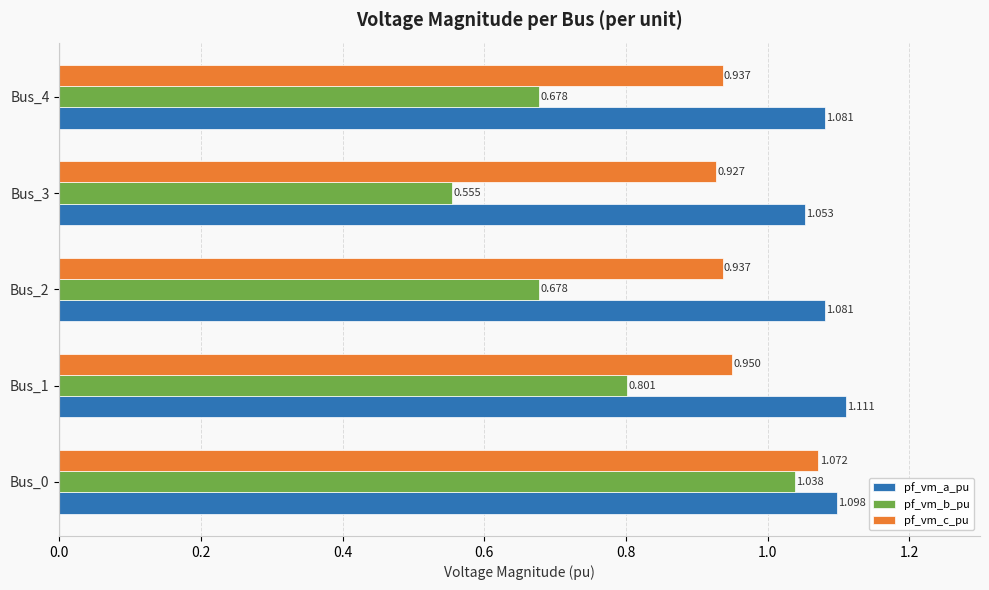

At how many categories does at least one series exceed 0?

5